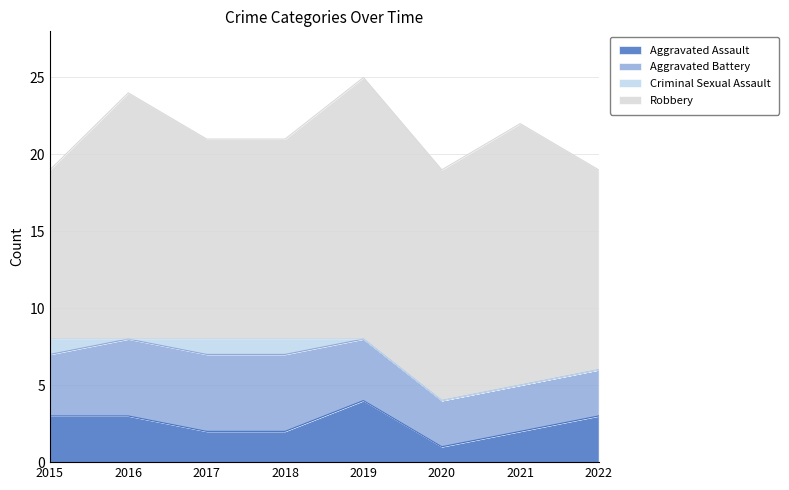

What is the value of the Aggravated Battery point at the 8th from the left?

3